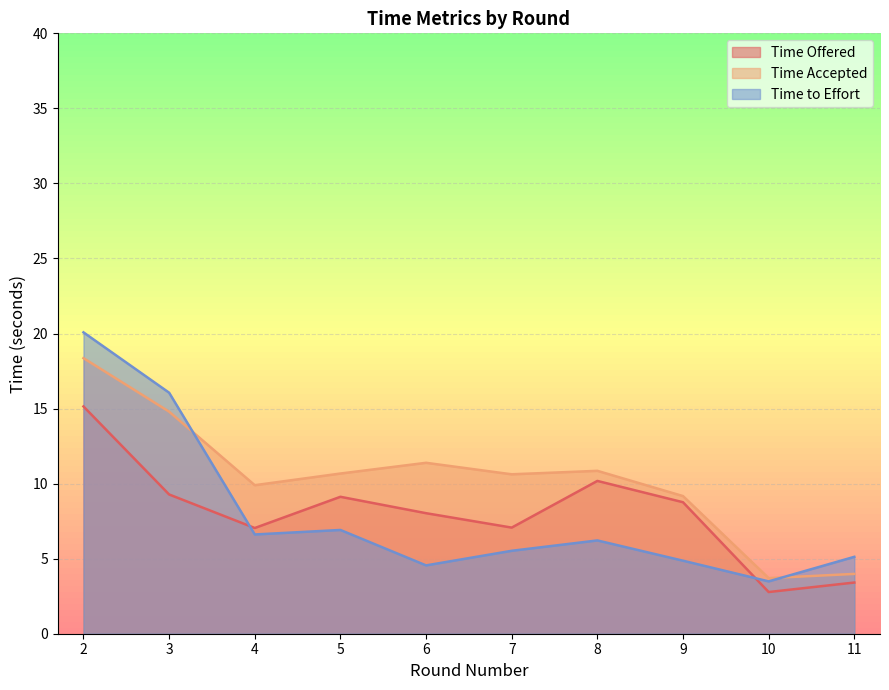

What is the maximum value shown in the chart?

20.1